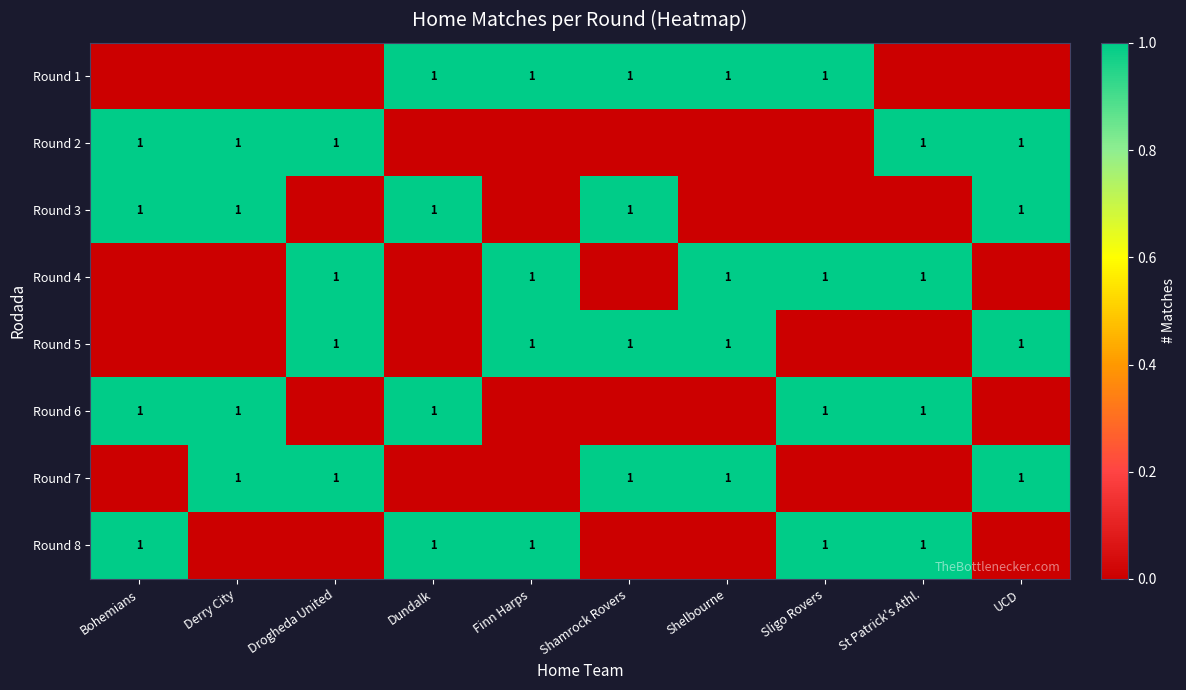

Is it true that Round 1 equals 0 at Dundalk?

False